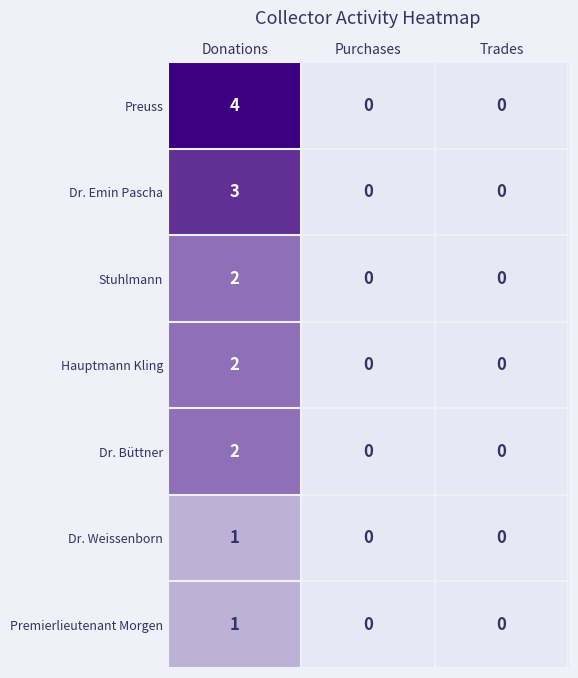

What is the difference between the Dr. Emin Pascha values at Trades and Donations?

3